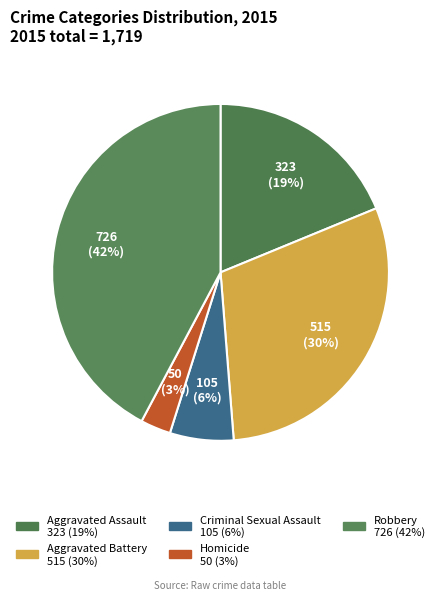

What percentage is the Criminal Sexual Assault slice, to the nearest percent?

6%